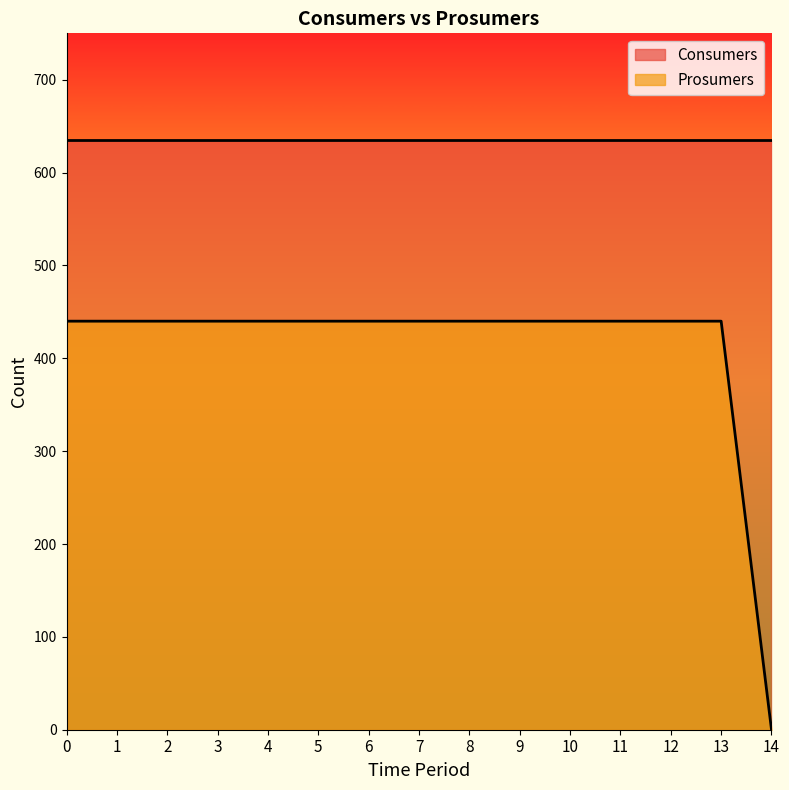

True or false: the data has more than 0 interior local peaks.

False